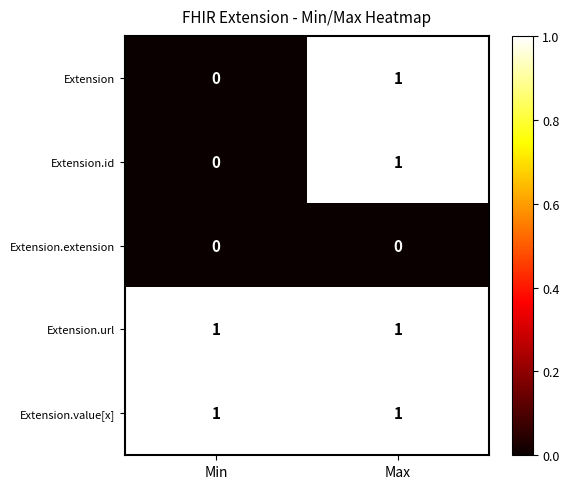

At which label does Extension.id reach its minimum?

Min